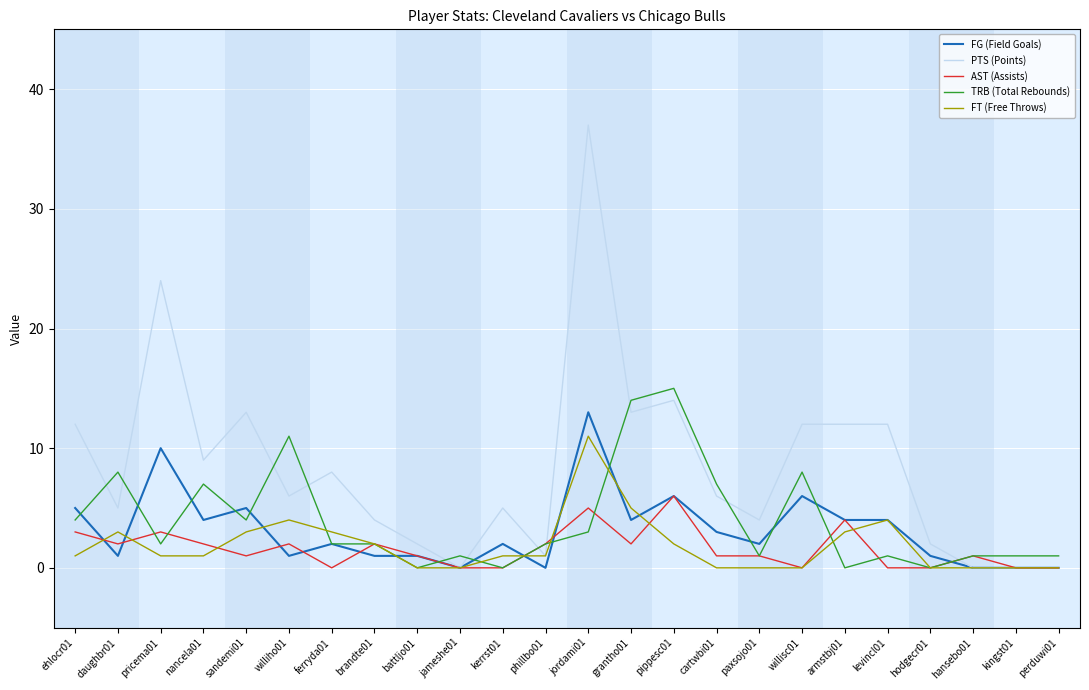

At which category is the sum across all series the highest?

jordami01